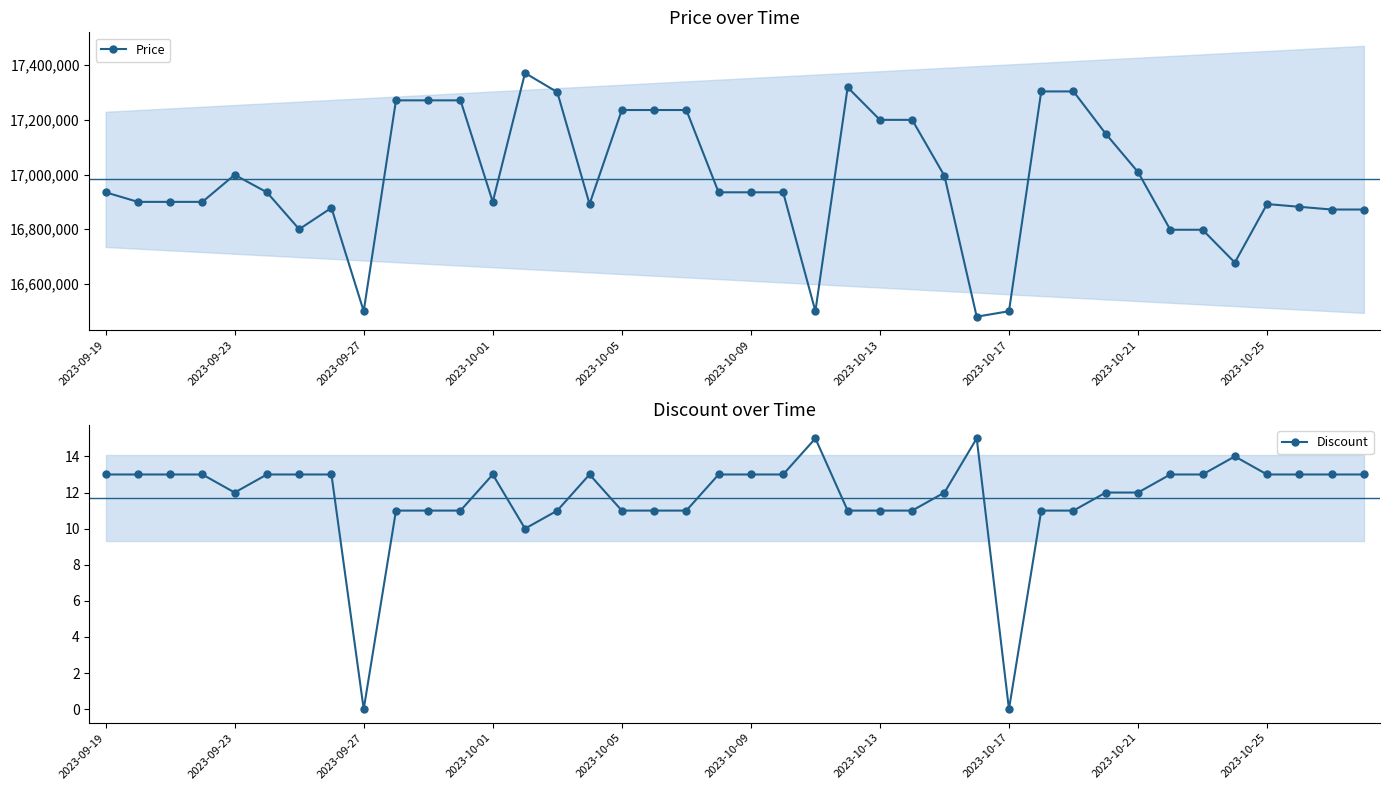

True or false: Price has more than 1 interior local peaks.

True